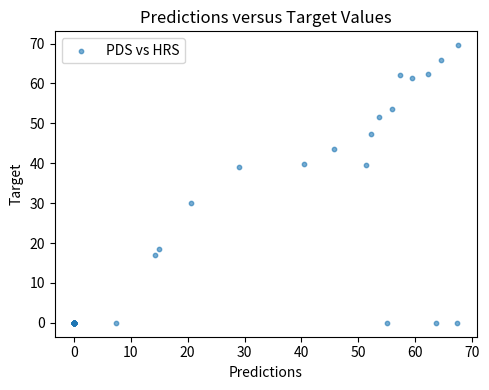

What Y value in the scatter plot is closest to 34?

30.0